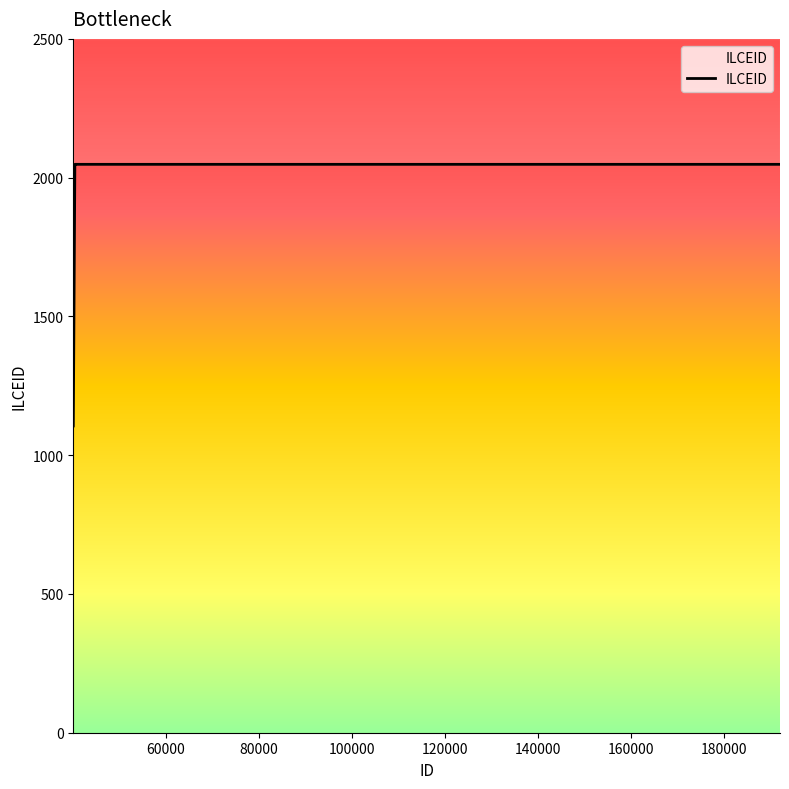

What is the ratio of the value at 40910 to the value at 191983?

1.0